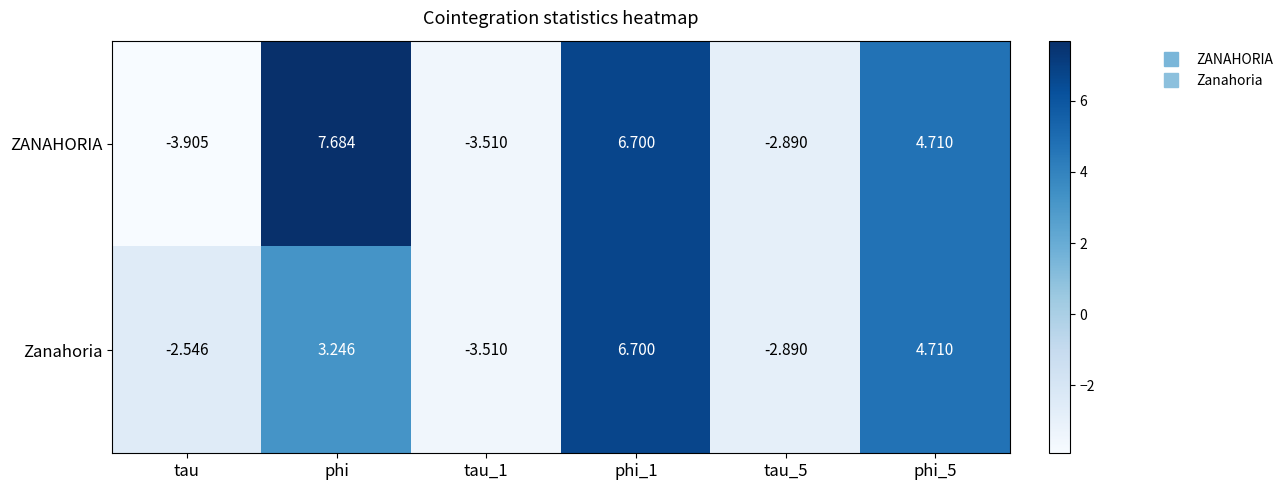

At which label is Zanahoria closest to 1?

phi